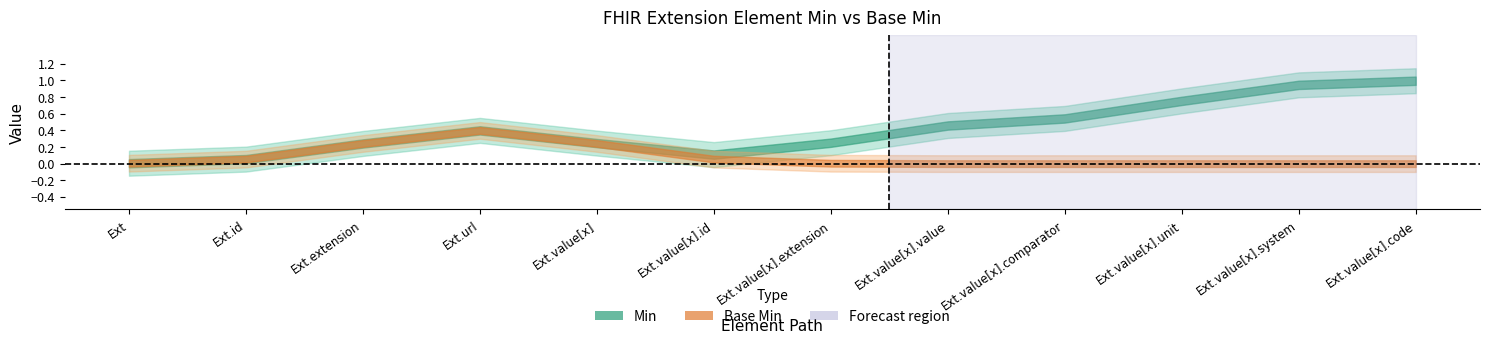

True or false: Min and Base Min intersect in this chart.

False